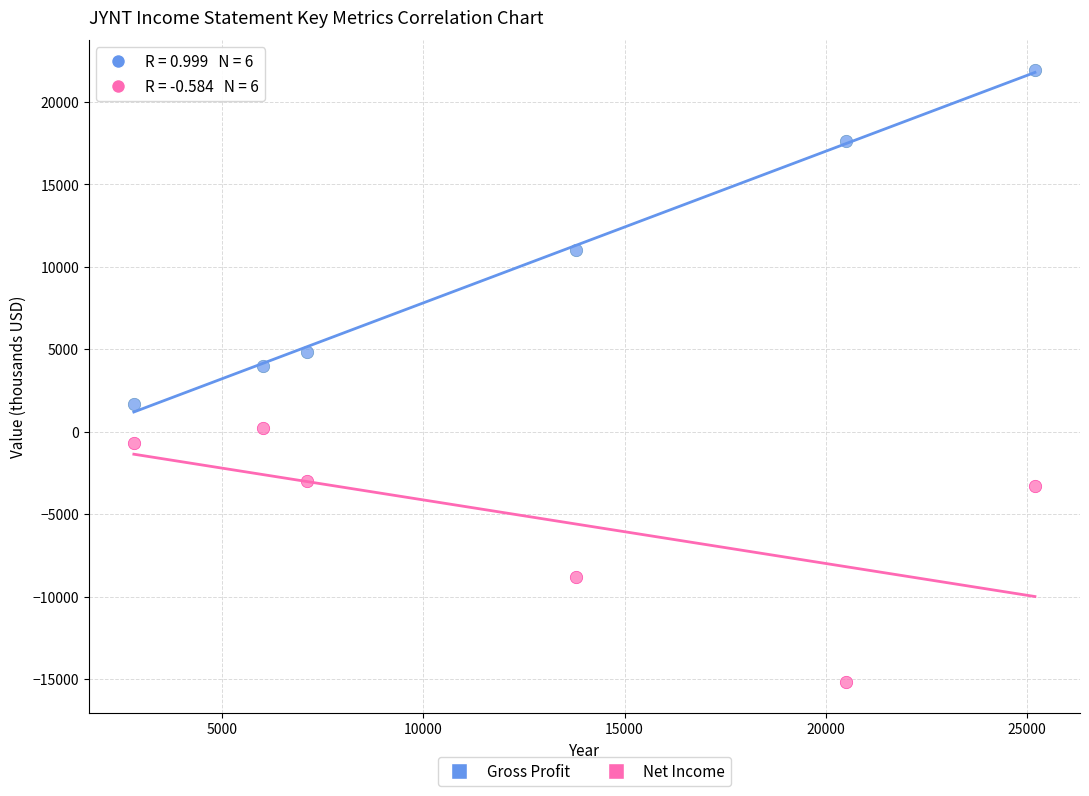

In the Gross Profit series, what Y value is closest to 11800?

11000